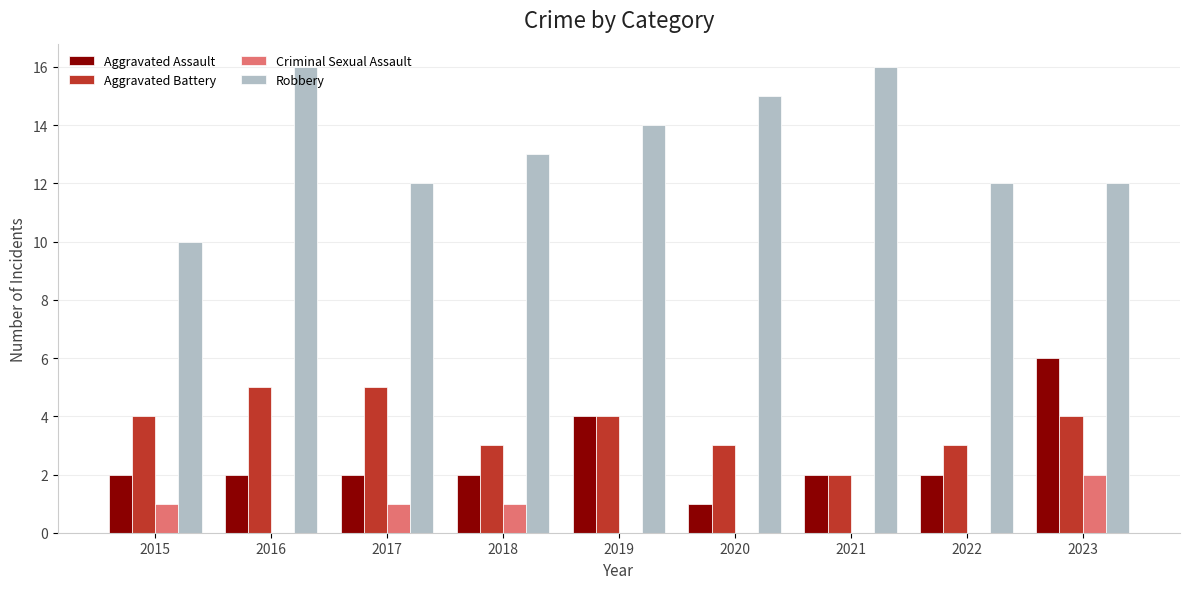

Is it true that Aggravated Assault equals 2 at 2023?

False